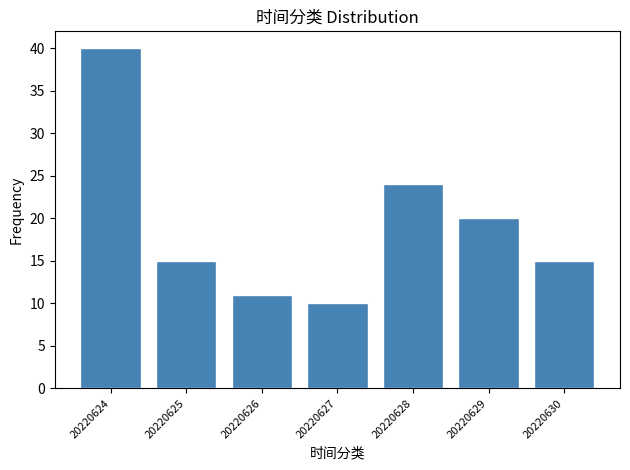

Reading right to left, what are all the values shown in this chart?

20220630=15	20220629=20	20220628=24	20220627=10	20220626=11	20220625=15	20220624=40